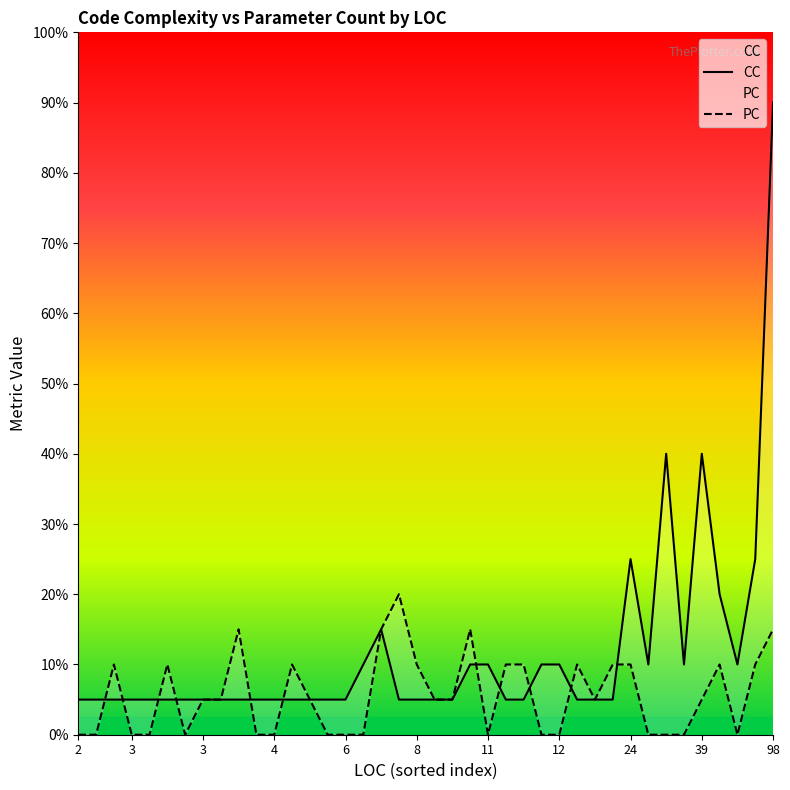

Where is CC nearest to the value 9?

33